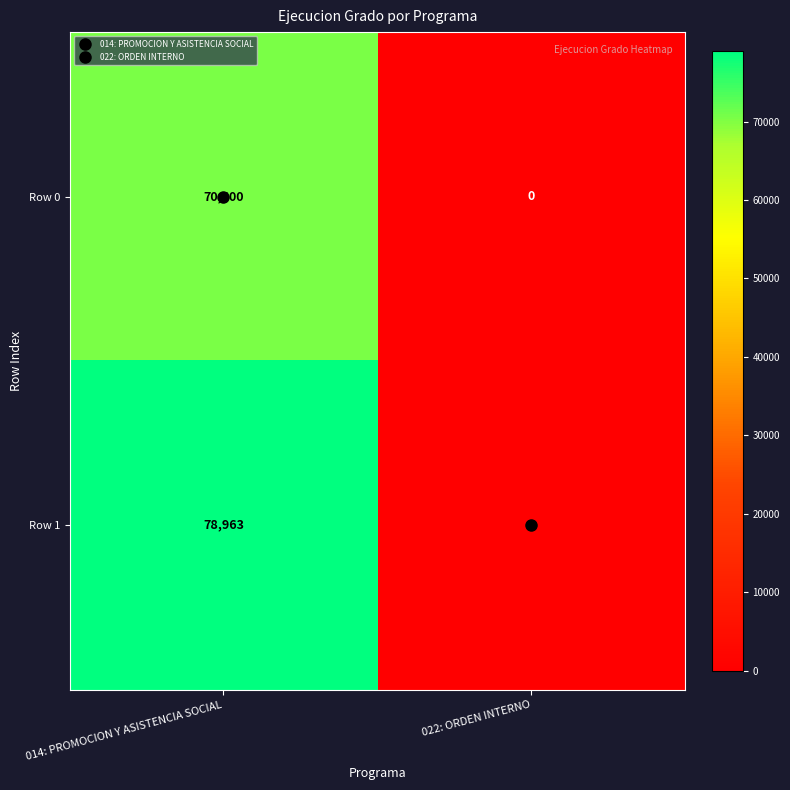

True or false: Row 0 has a value of 123452 at 014: PROMOCION Y ASISTENCIA SOCIAL.

False